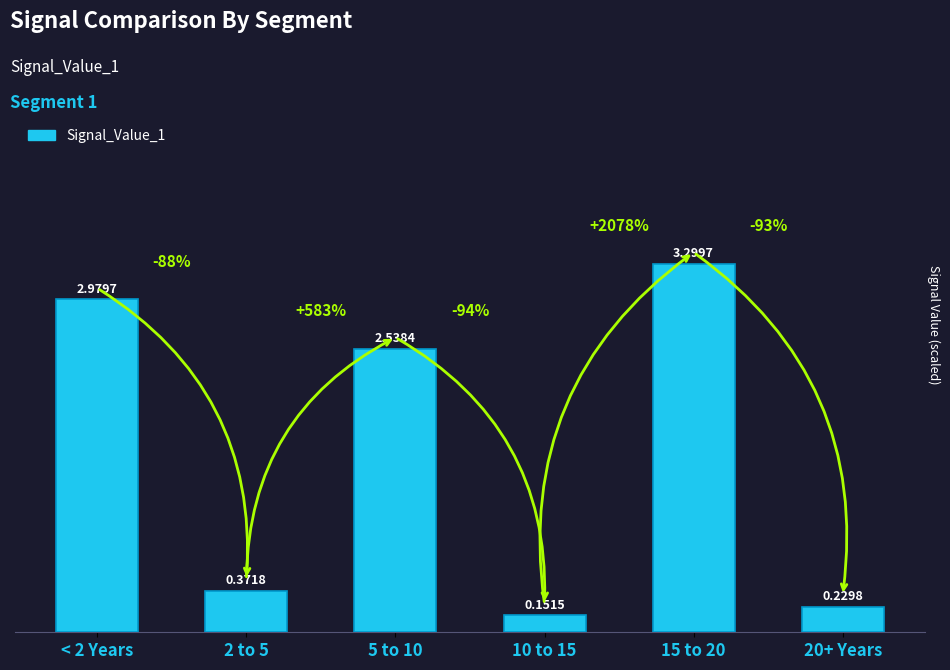

Where does the data first go above 2?

< 2 Years